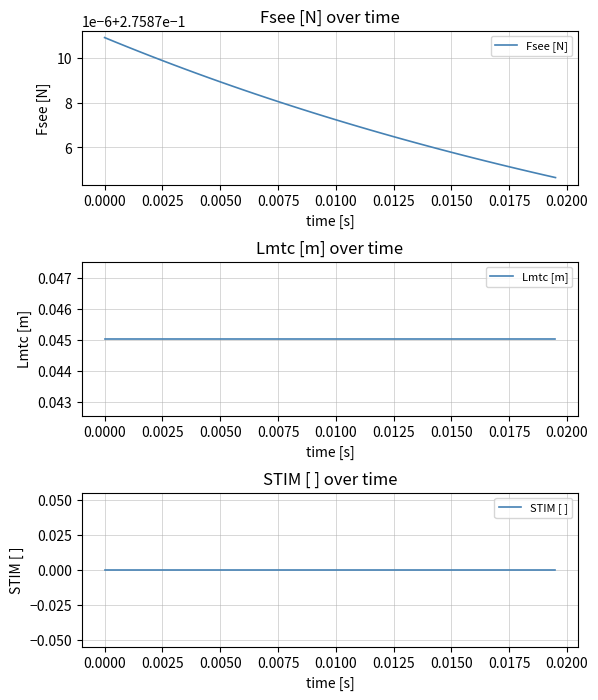

Rank the series by their maximum value, from lowest to highest.

STIM [ ], Lmtc [m], Fsee [N]